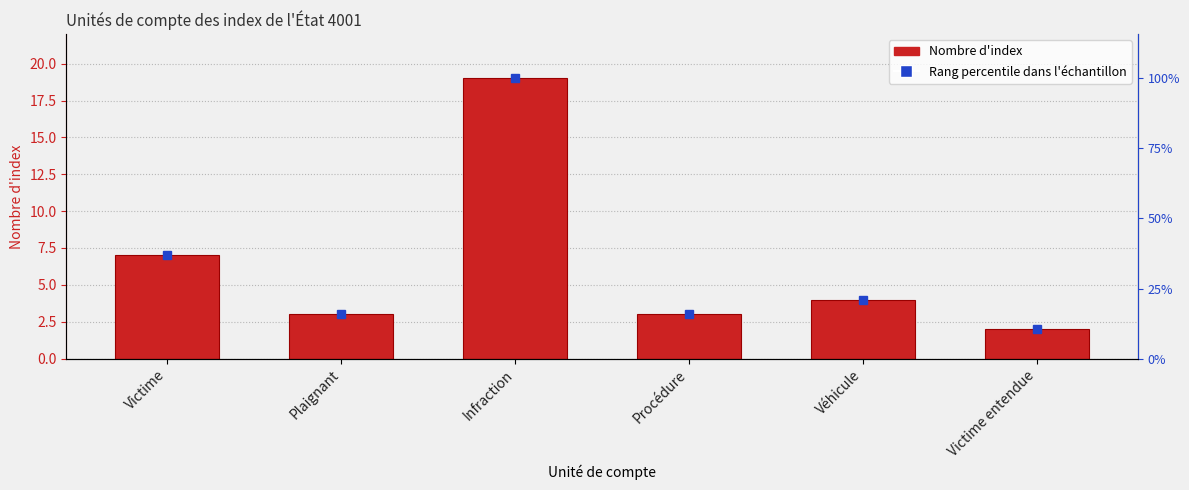

What is the label of the 4th bar from the right?

Infraction